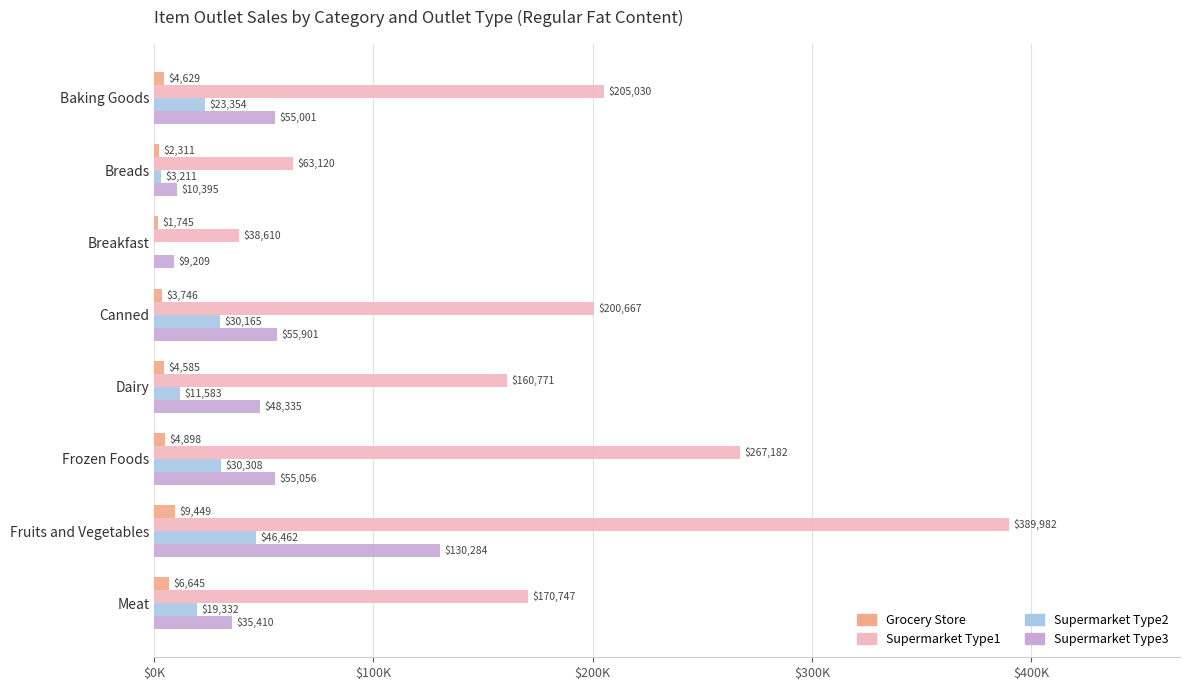

Which series has the largest total across all categories?

Supermarket Type1